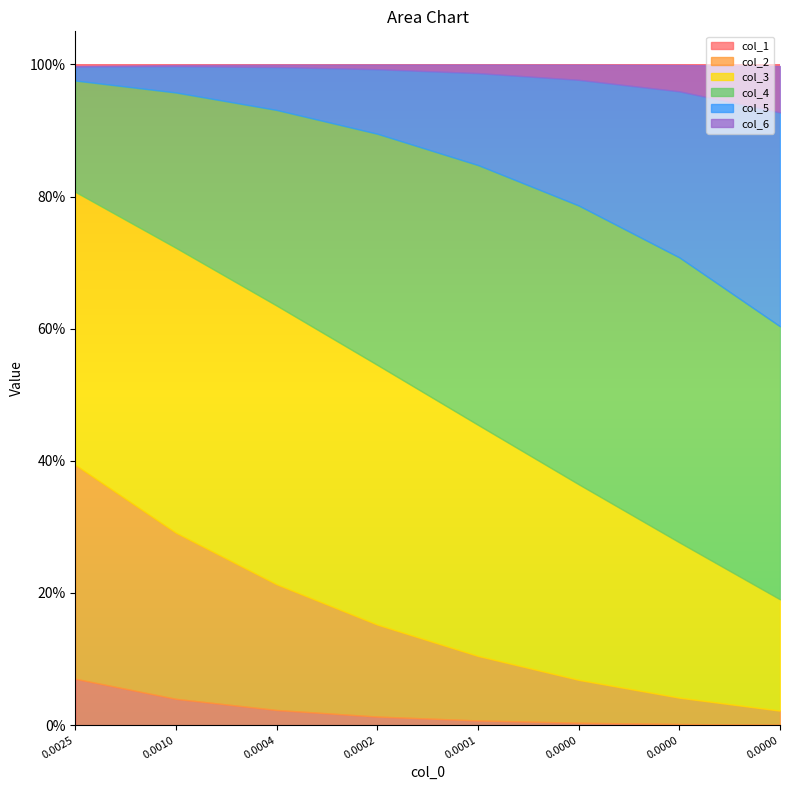

At which category does col_4 reach its first local peak?

6